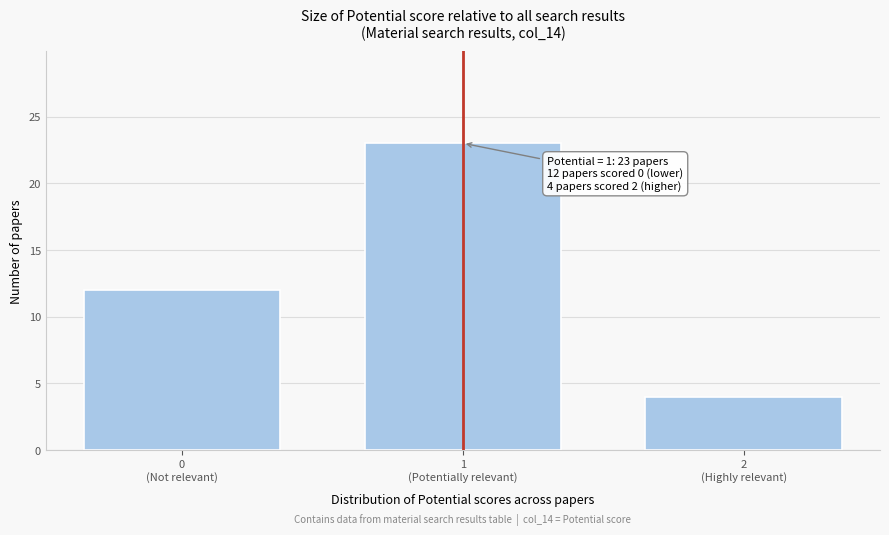

Reading left to right, list all the values displayed in this chart.

12	23	4